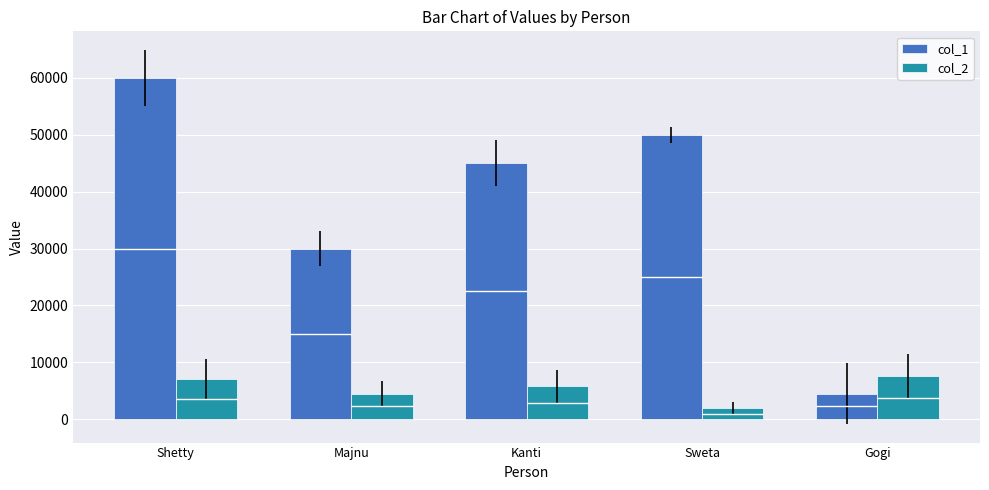

How many data points in col_1 are above 45000?

2